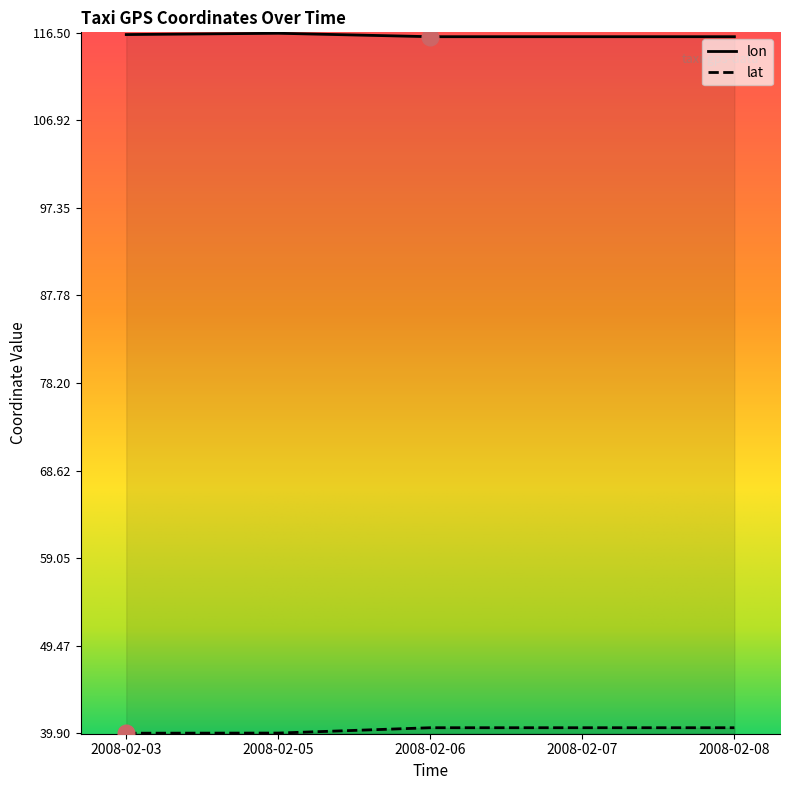

The value of lat at 2008-02-08 is 40.5. True or false?

True